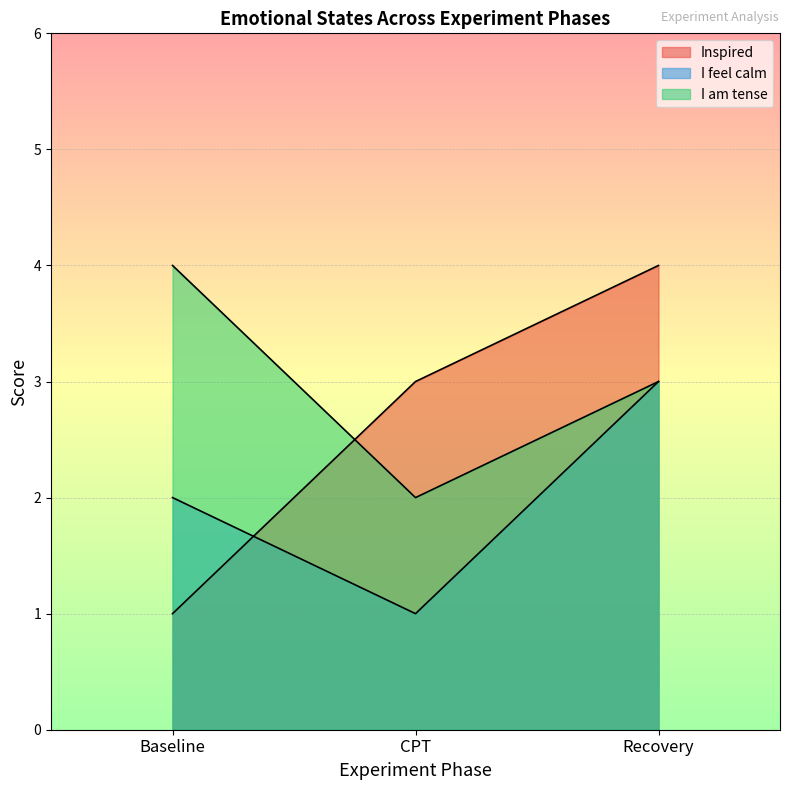

Which category has the lowest value across all series?

Baseline